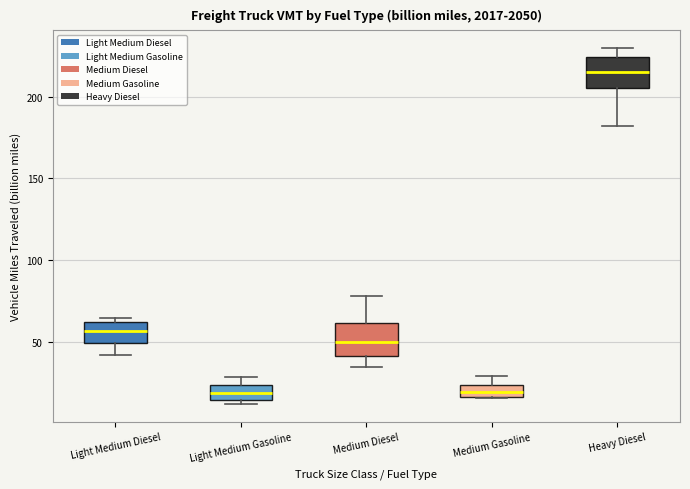

Where does the upper whisker of the box for Heavy Diesel end on the y-axis? The values are not printed on the chart, so give them approximately, as read against the axis.

230